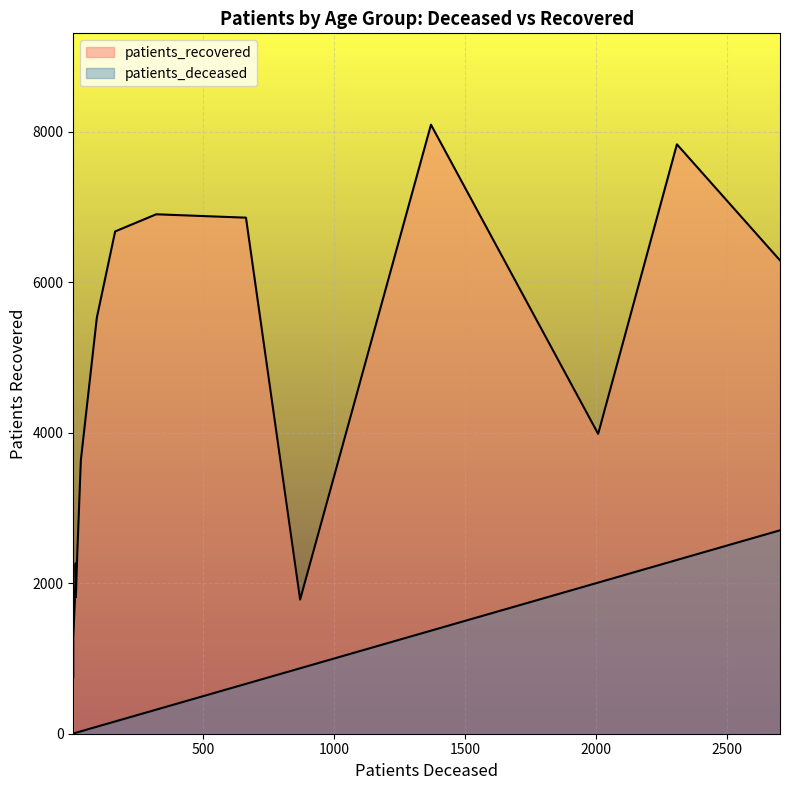

List the series in order of their peak value, highest first.

patients_recovered, patients_deceased